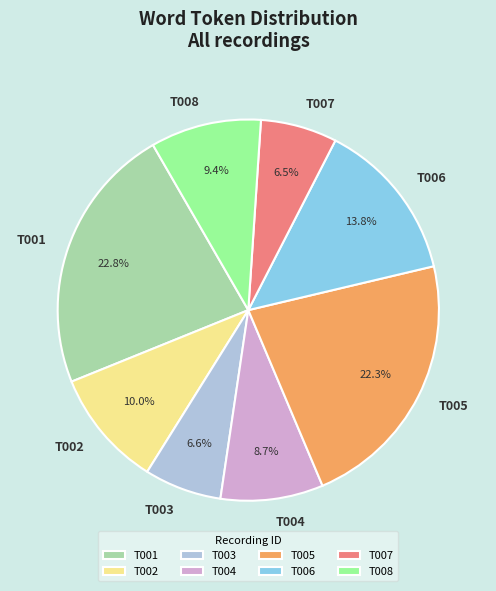

How many segments does this pie chart have?

8